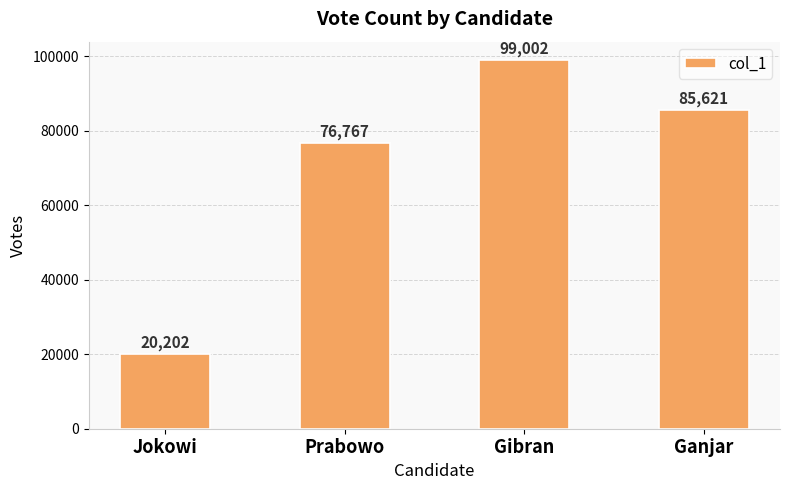

Is it true that the value at Gibran is 149308?

False